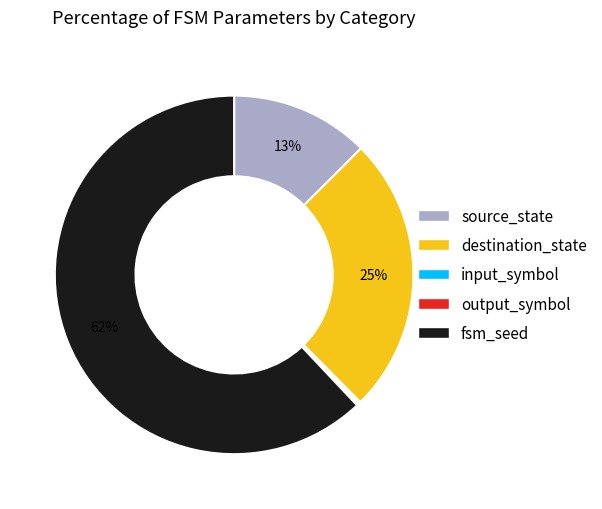

To the nearest percent, what percentage of the pie is source_state?

13%